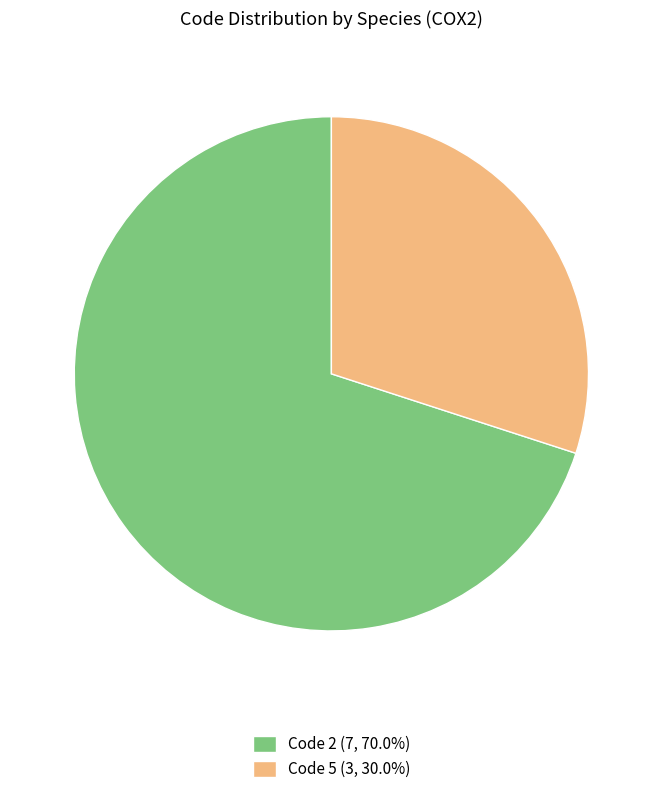

How many slices are in this pie chart?

2